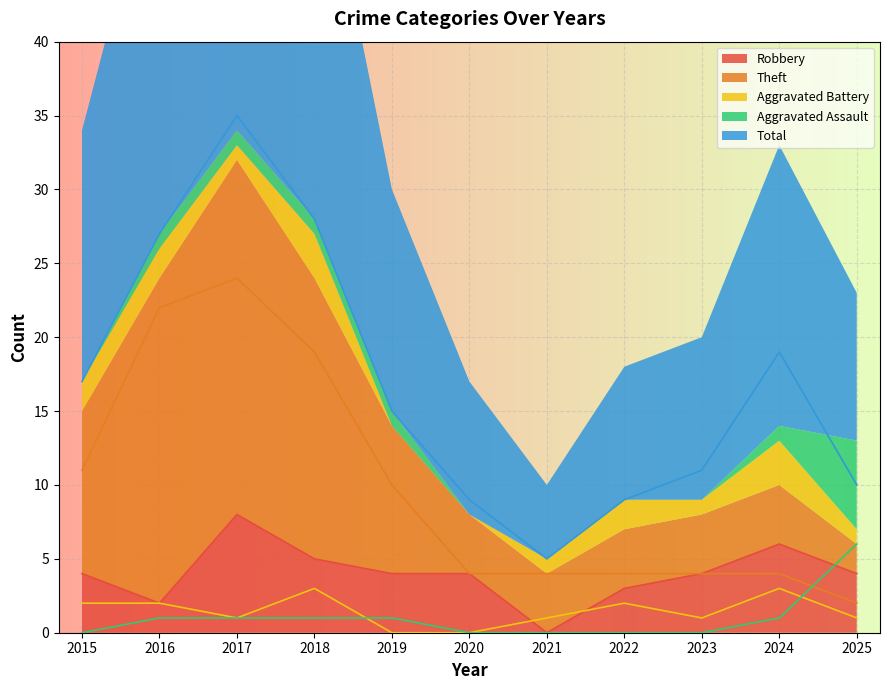

What is the total value across all series at 2022?

18